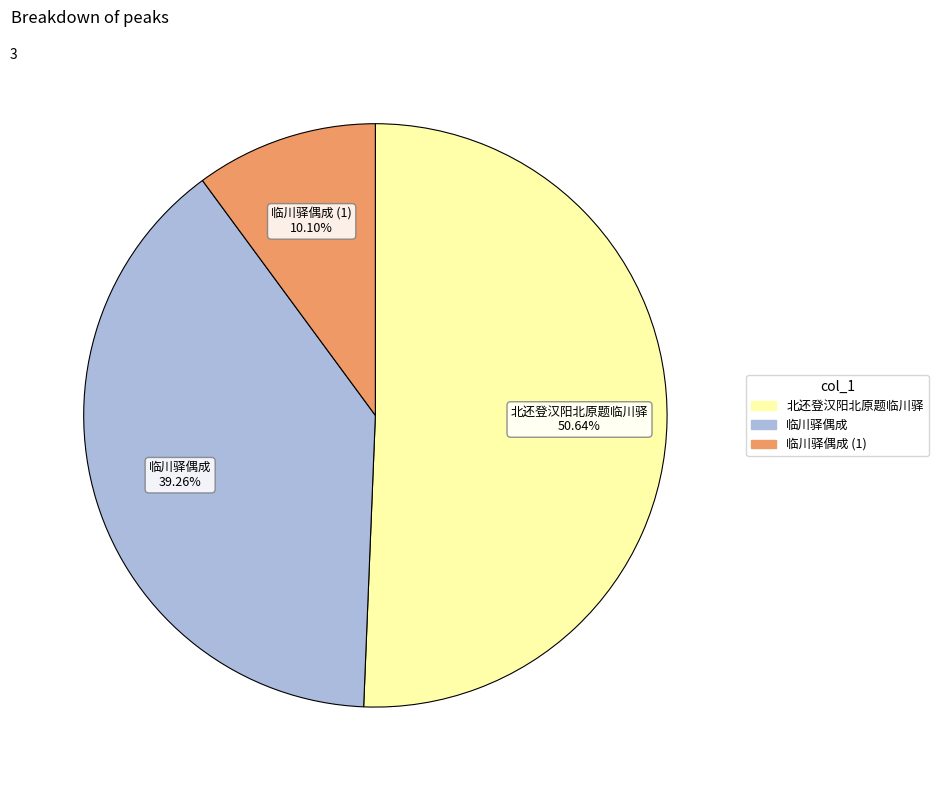

Is there any slice that represents more than half of the pie?

Yes